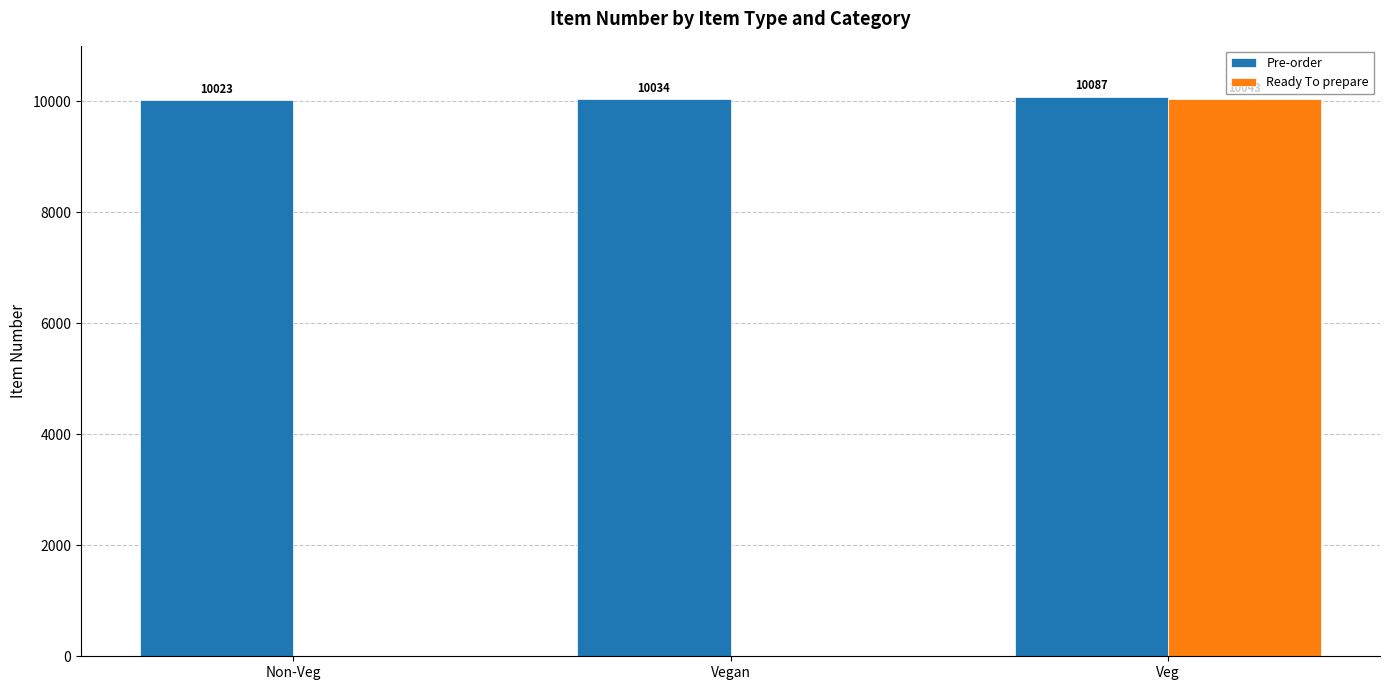

Which series changed the most between Non-Veg and Vegan?

Pre-order